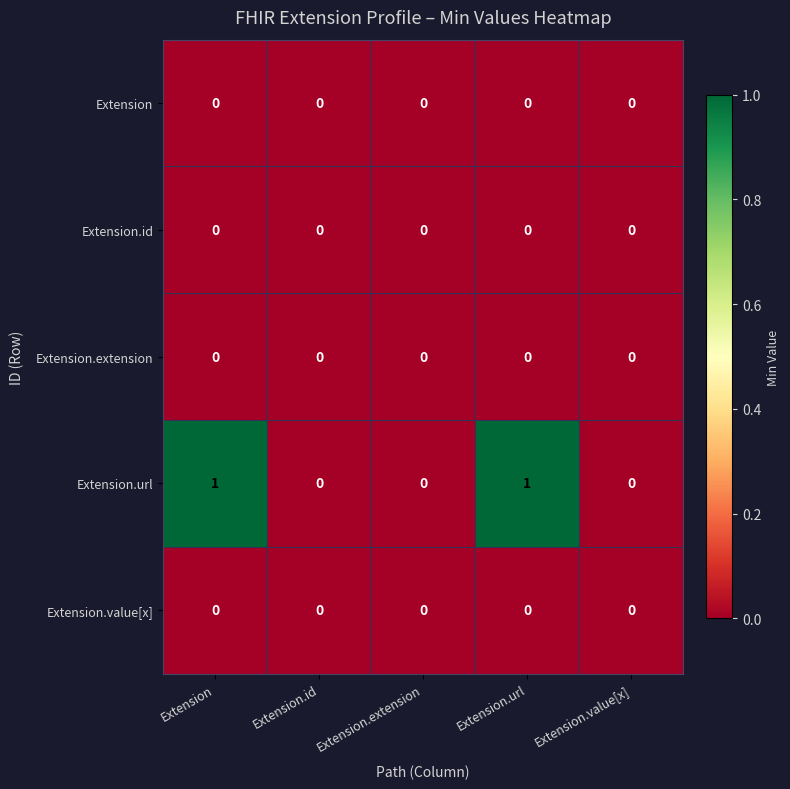

Which series has the largest total across all categories?

Extension.url